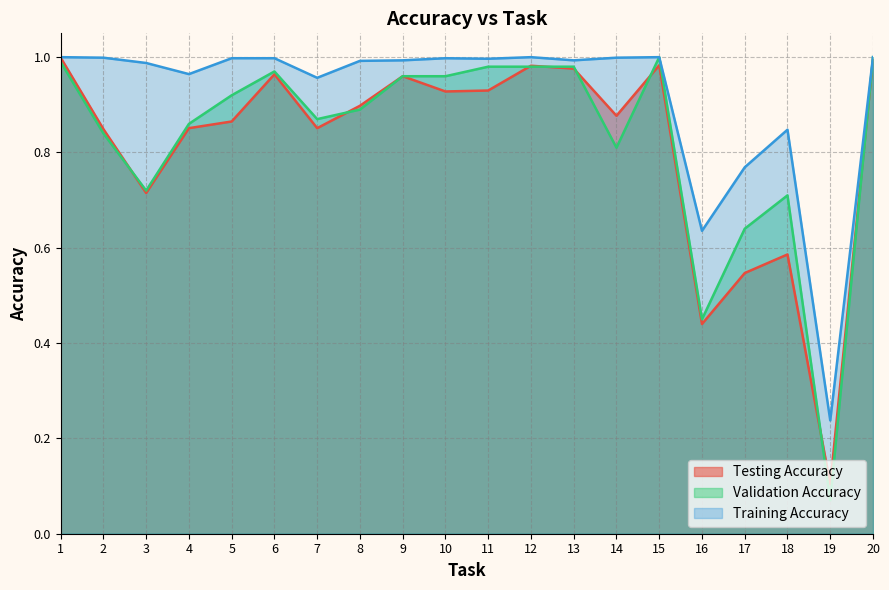

What is the value of the Training Accuracy point at the 9th from the left?

1.0